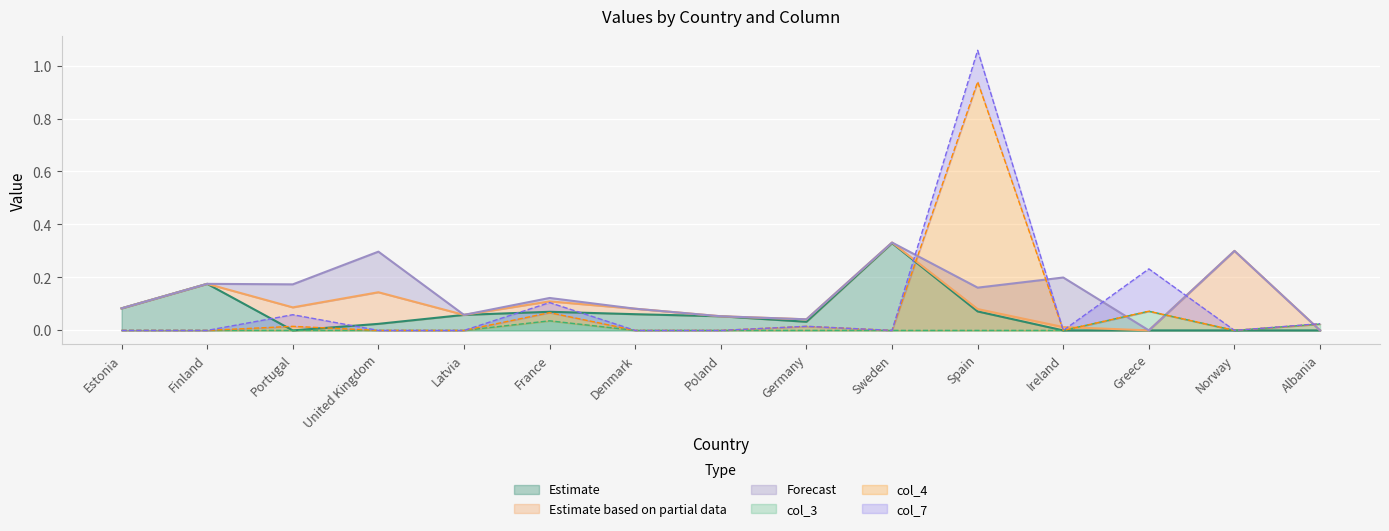

The value of col_4 at Portugal is 0.0. True or false?

False